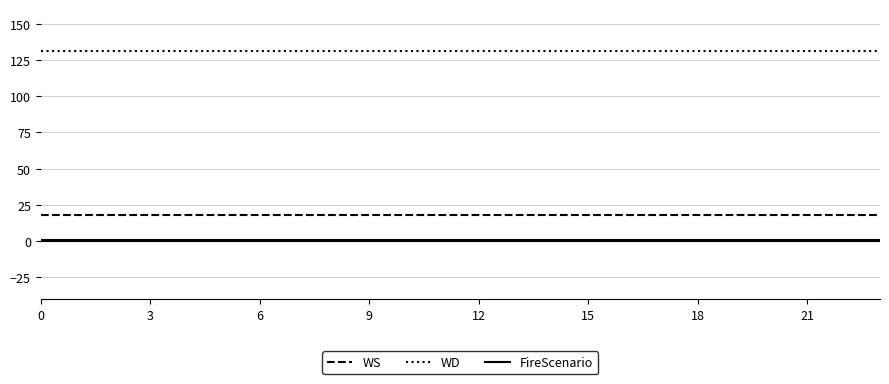

At how many categories does at least one series exceed 126?

24